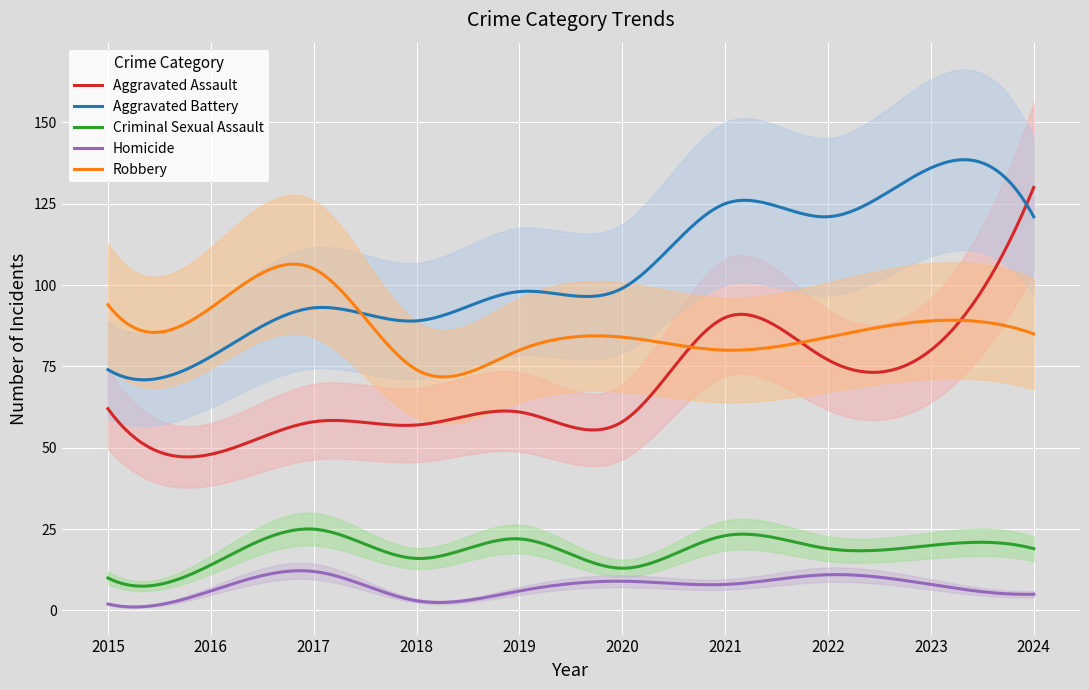

True or false: Aggravated Assault and Homicide cross at least once.

False